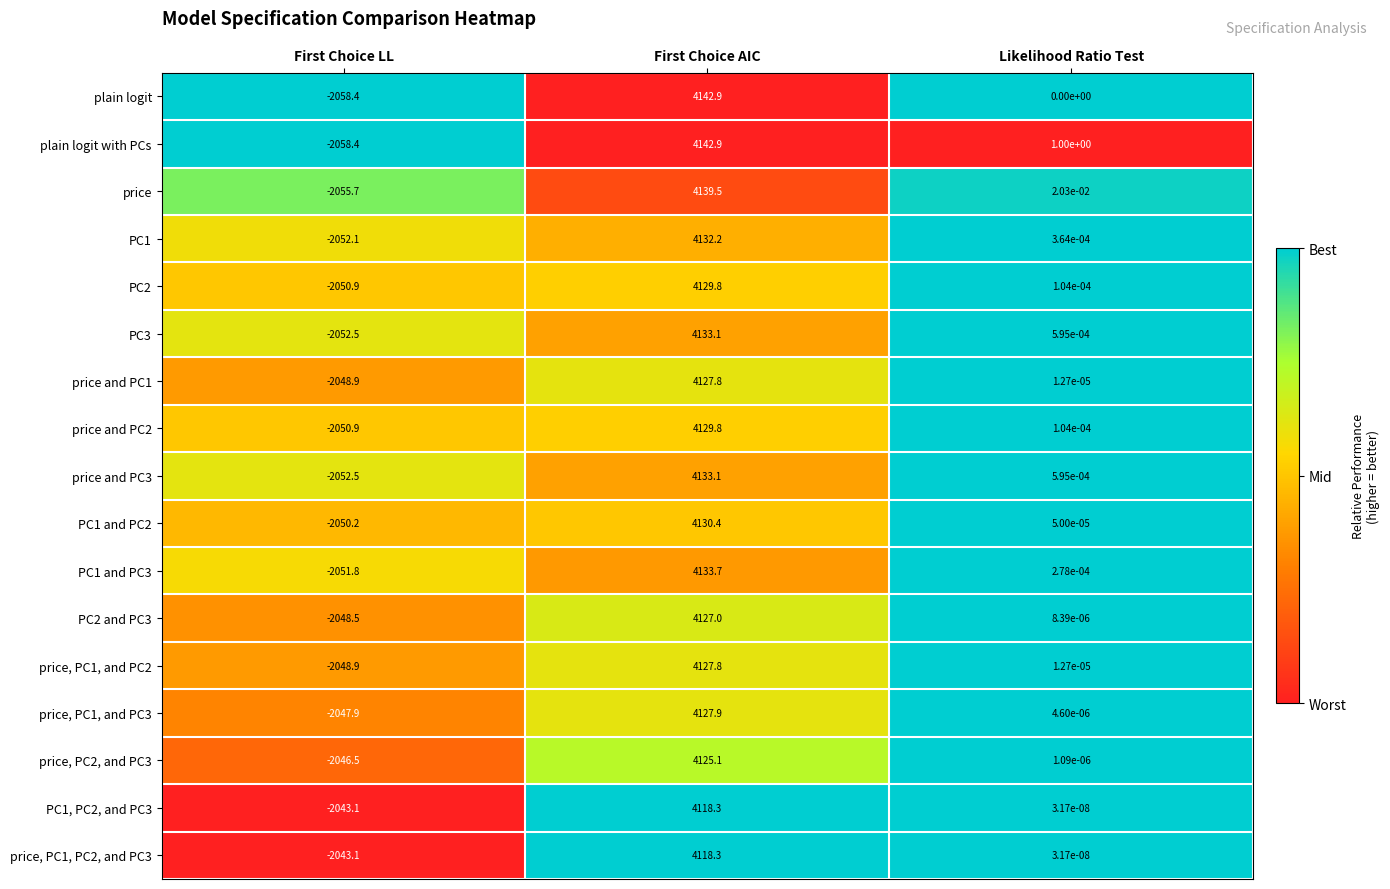

Which series changed the most between First Choice LL and Likelihood Ratio Test?

plain logit with PCs